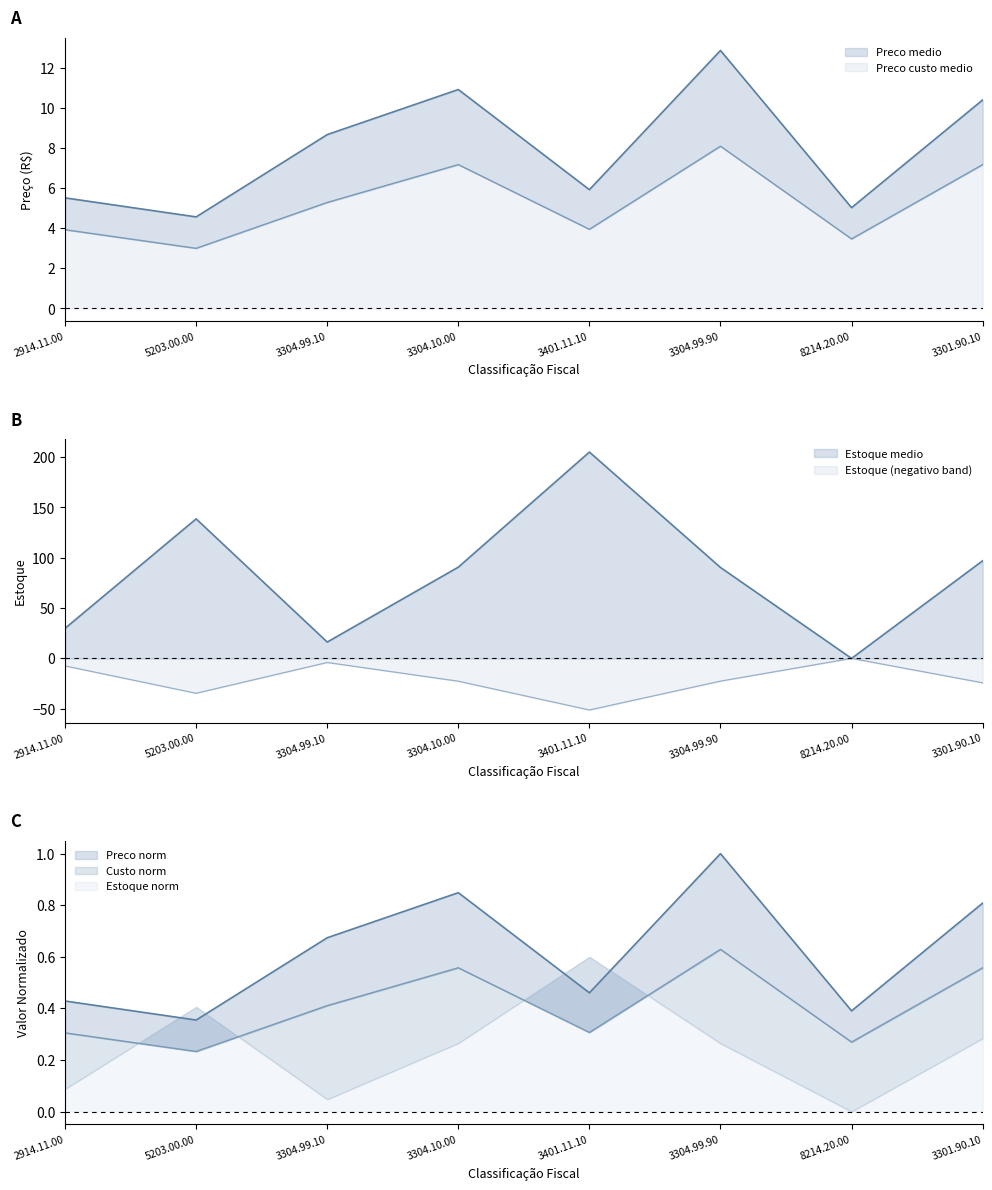

Which category has the lowest value in the Preco custo medio series?

5203.00.00